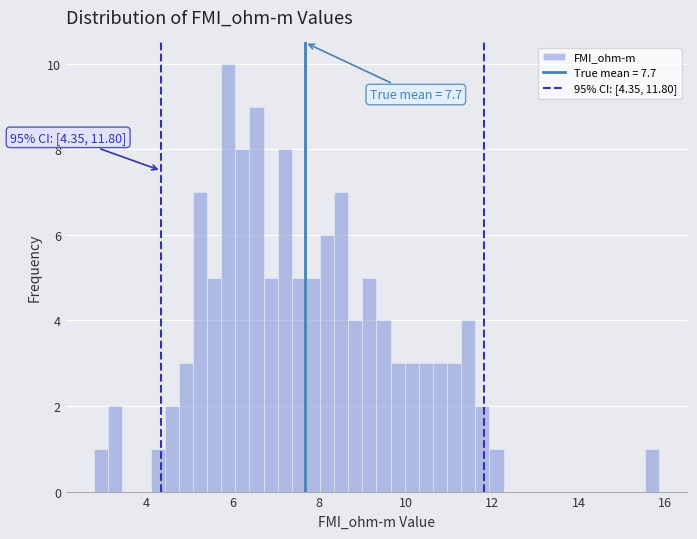

Read against the x-axis, roughly where is the centre of the tallest bar?

5.8